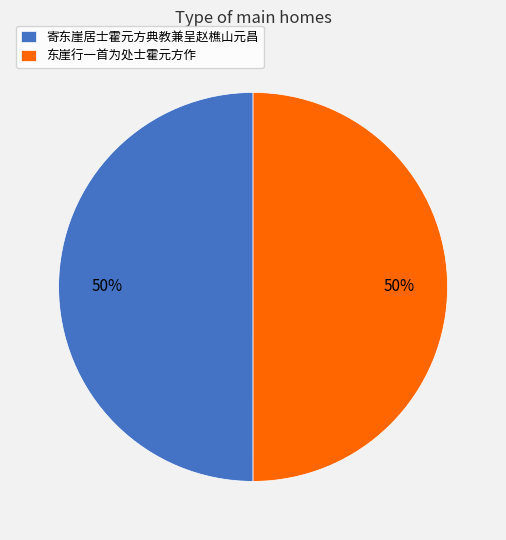

To the nearest percent, what percentage of the pie is 寄东崖居士霍元方典教兼呈赵樵山元昌?

50%